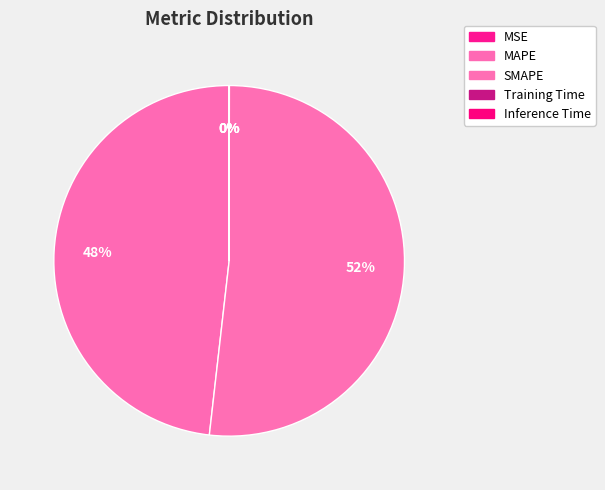

Count the number of slices in the pie.

5